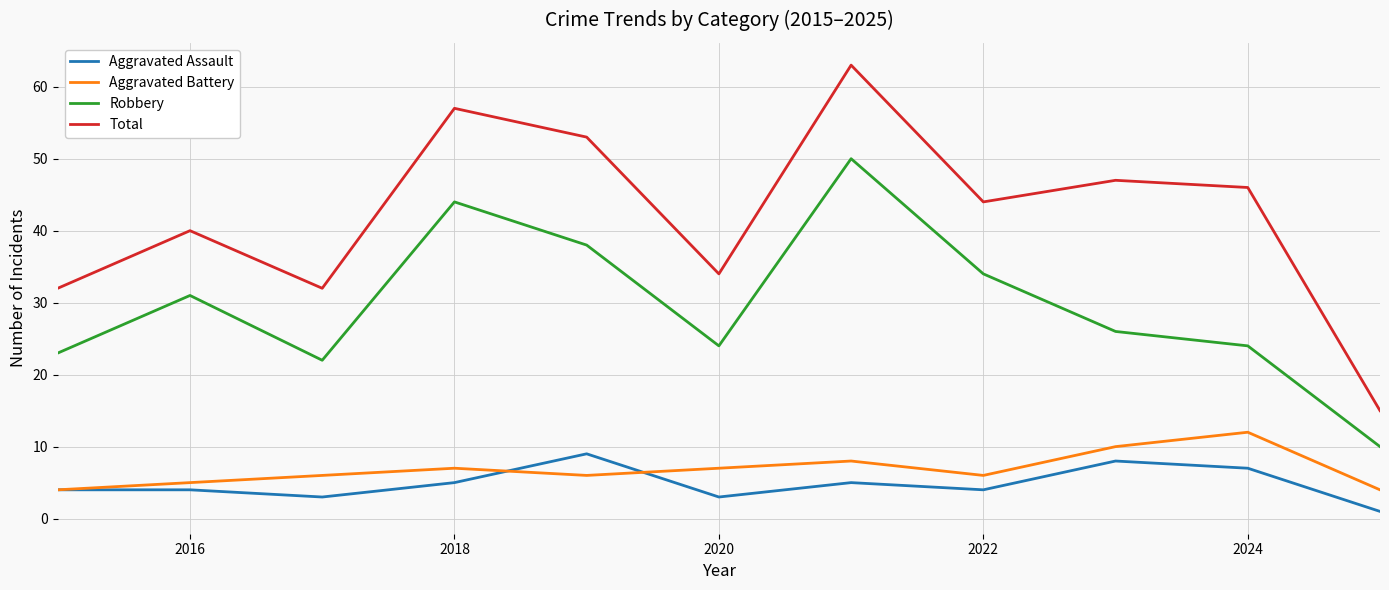

What is the highest value of the Robbery series?

50